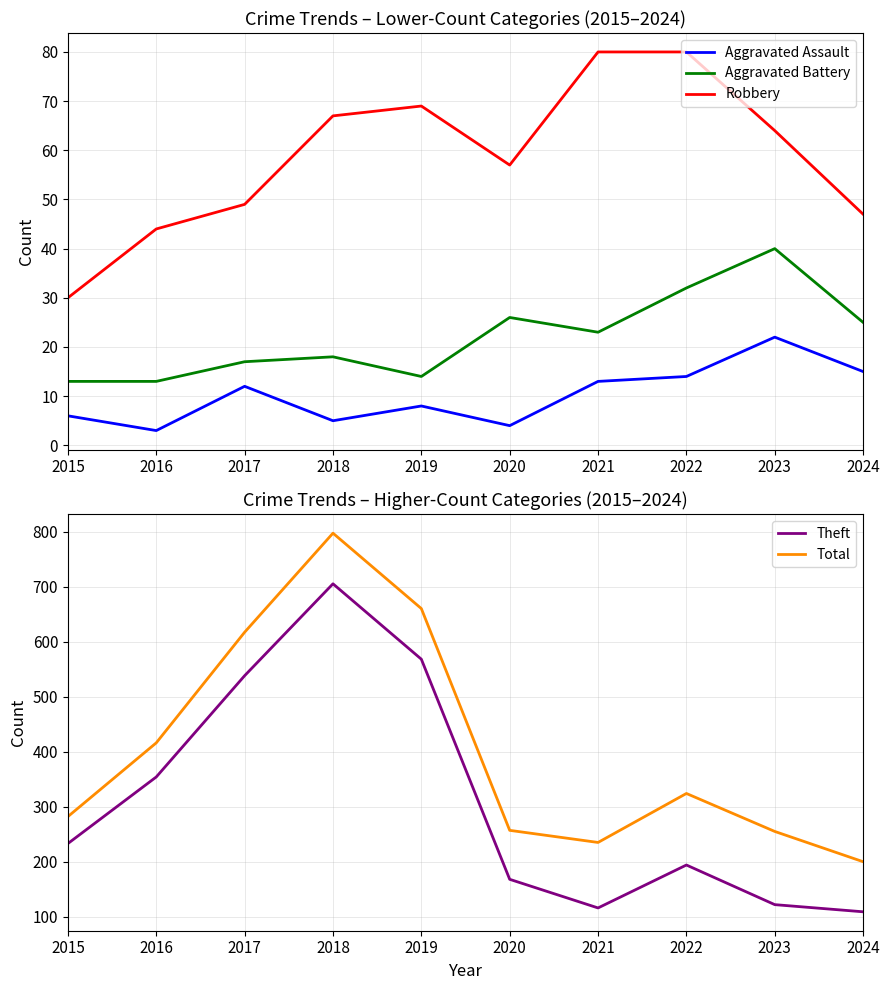

The value of Total at 2017 is 617. True or false?

True